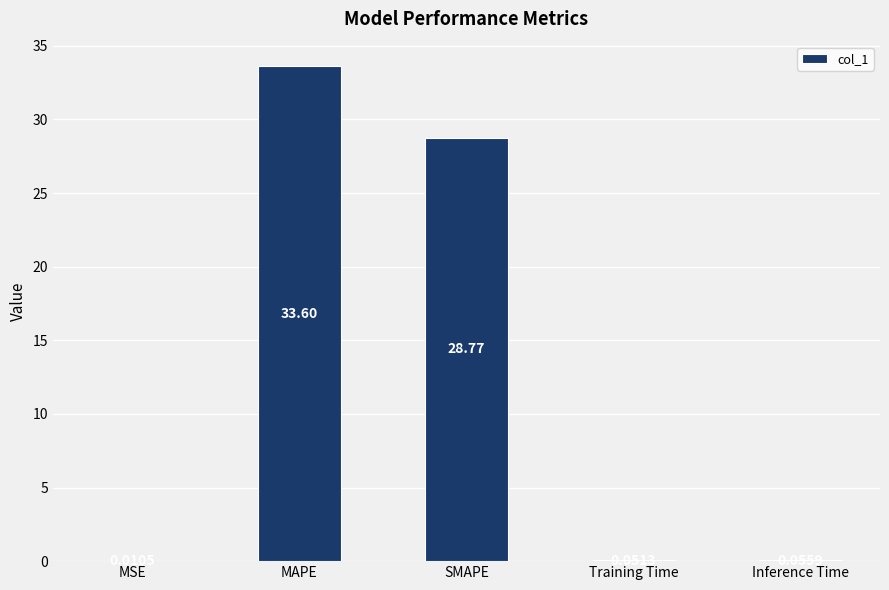

What is the difference between the values at SMAPE and MSE?

28.8